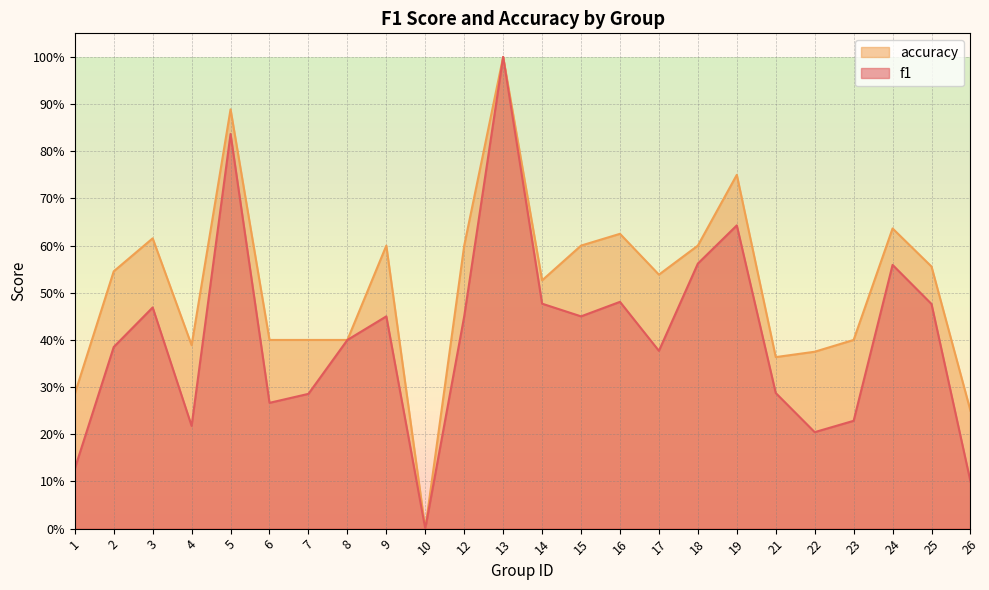

Between 15 and 1, which is larger?

15